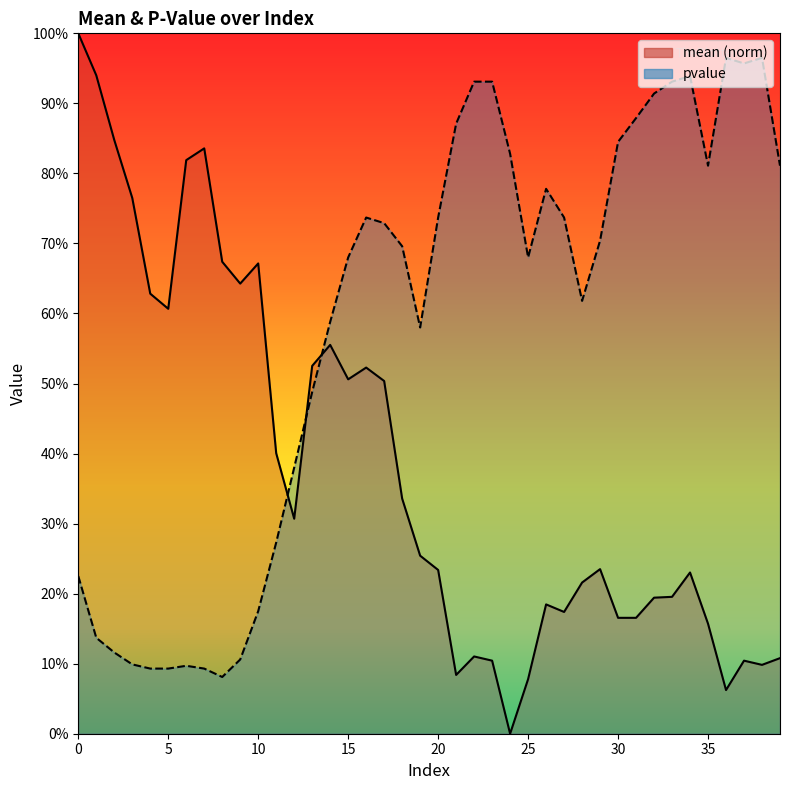

How many lines are shown in the chart?

2